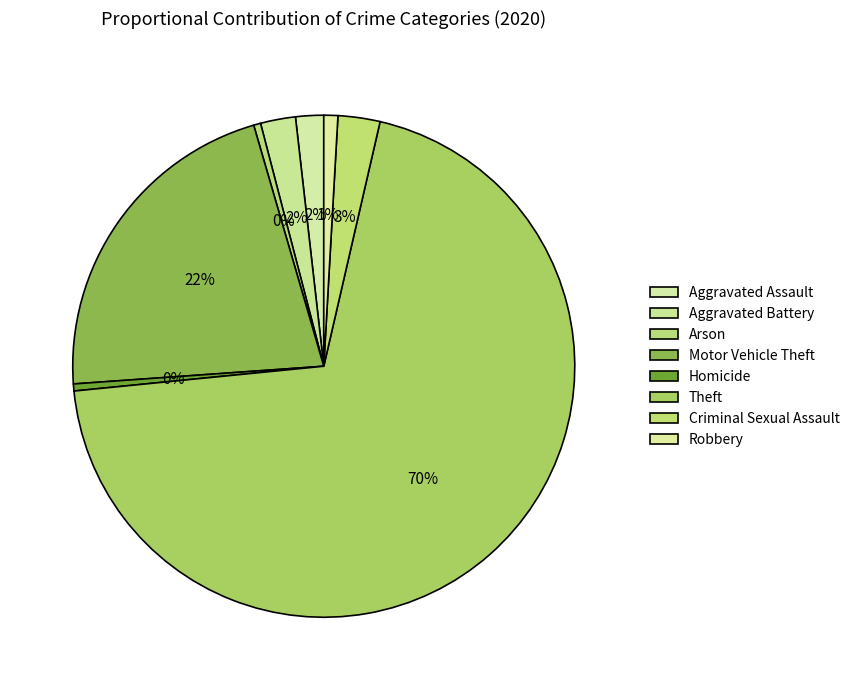

How many slices are in this pie chart?

8